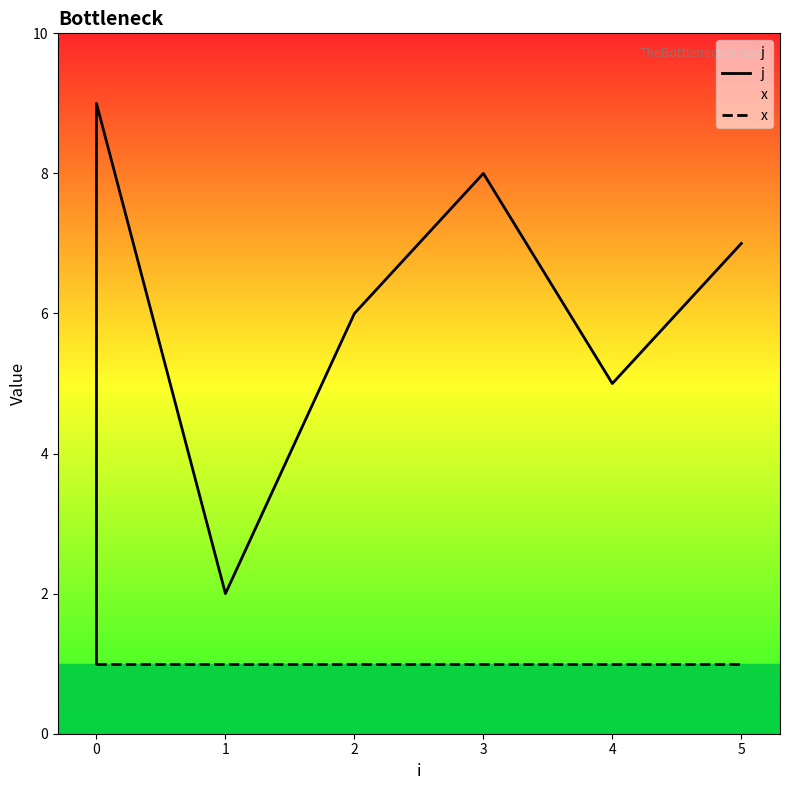

True or false: x has a value of 1 at 5.

True